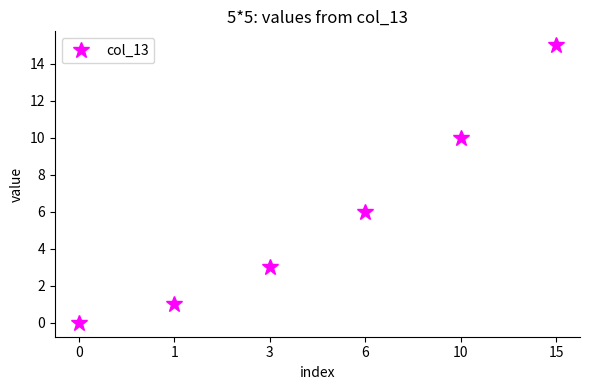

Reading left to right, list all the values displayed in this chart.

0=0	1=1	3=3	6=6	10=10	15=15